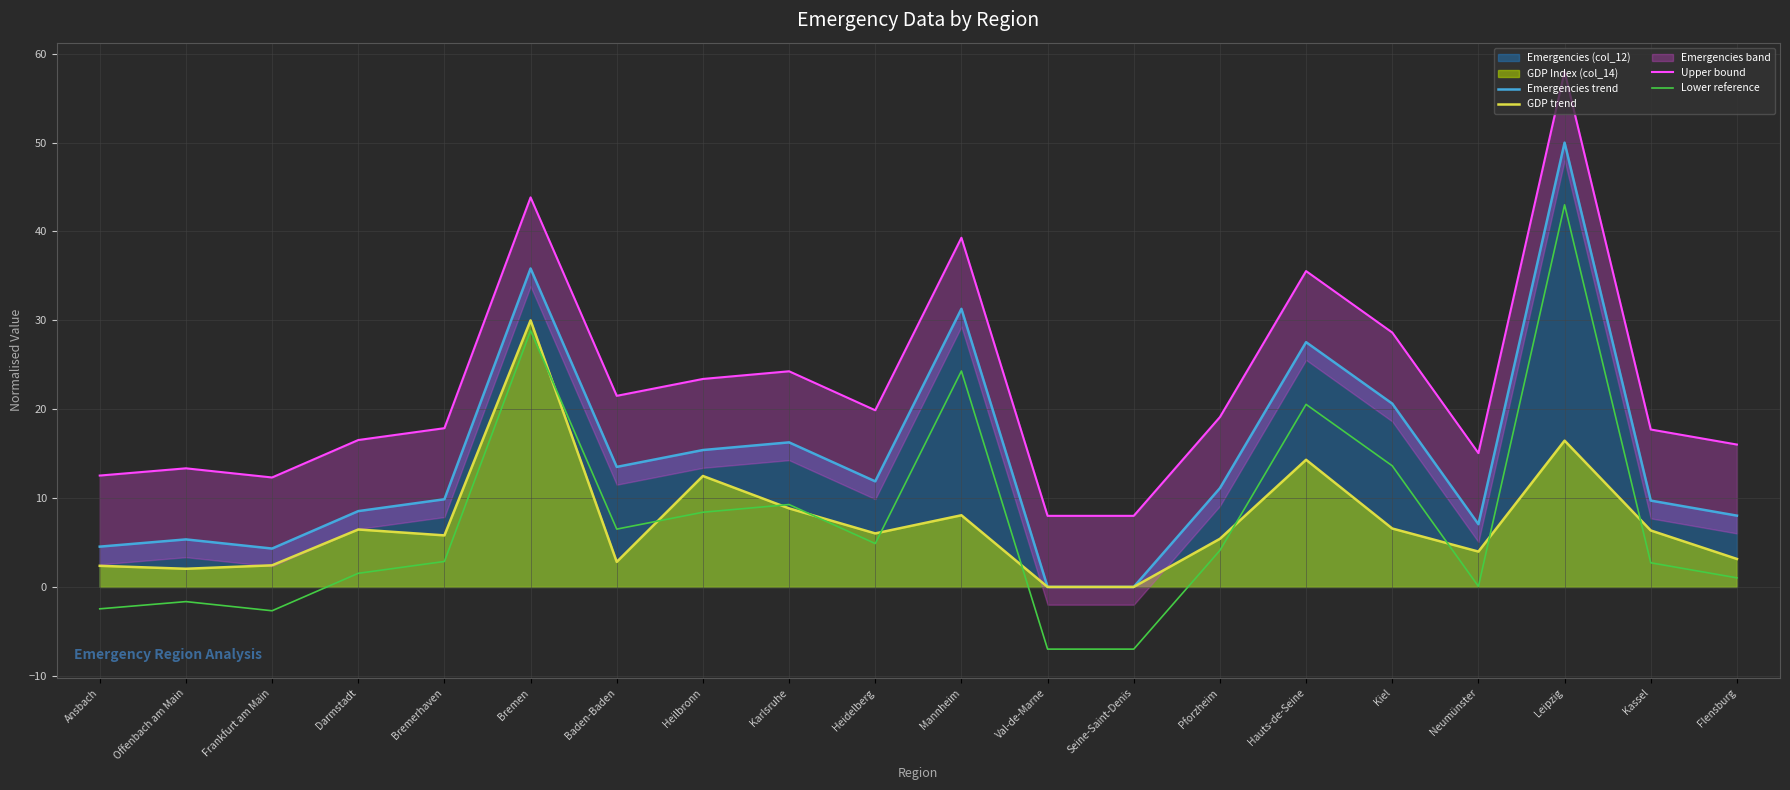

Where does the Emergencies trend series first go above 11?

Bremen